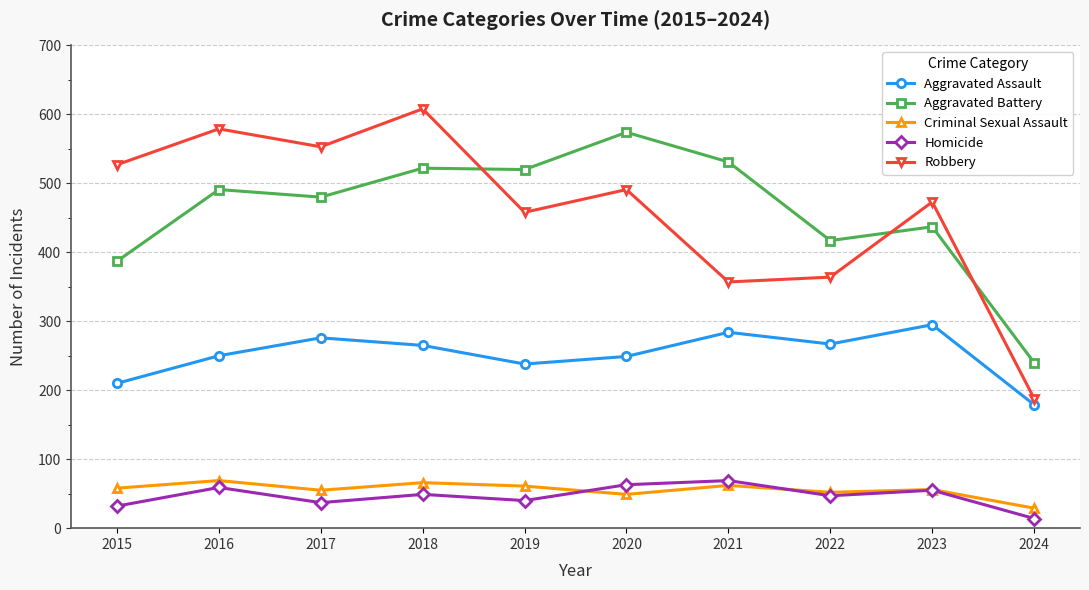

What is the difference between the Aggravated Assault values at 2020 and 2021?

35